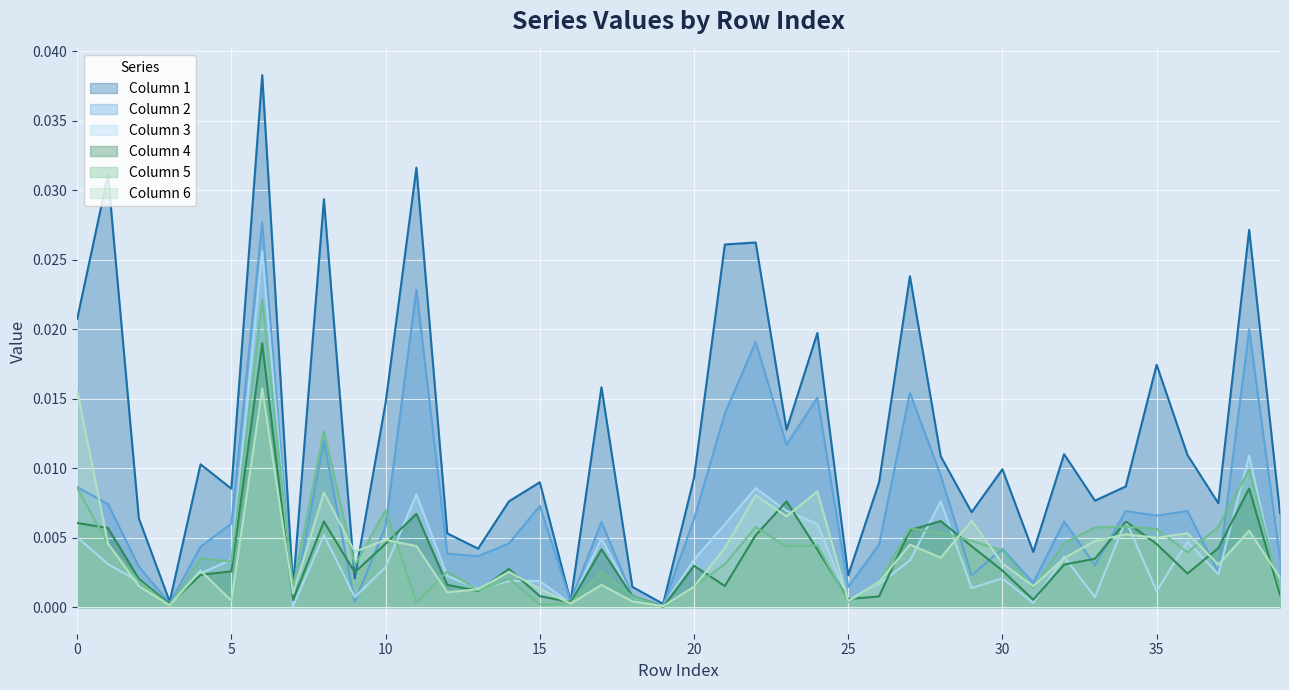

Is it true that 4 equals 0.0 at 8?

True